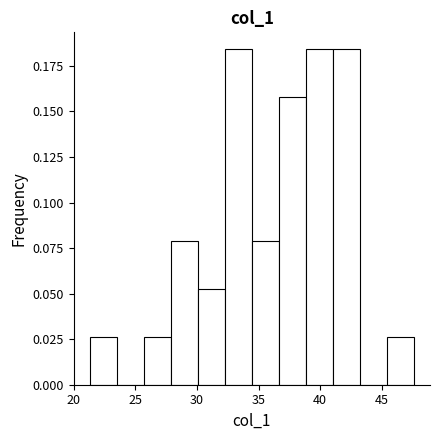

Reading left to right, list every bar in this chart as the range it spans on the x-axis followed by its height. Neither the bar edges nor the heights are printed on the chart, so give them approximately, as read against the axes.

21.5 to 23.5: 0.025
23.5 to 25.5: 0
25.5 to 28.0: 0.025
28.0 to 30.0: 0.080
30.0 to 32.5: 0.055
32.5 to 34.5: 0.185
34.5 to 36.5: 0.080
36.5 to 39.0: 0.160
39.0 to 41.0: 0.185
41.0 to 43.0: 0.185
43.0 to 45.5: 0
45.5 to 47.5: 0.025